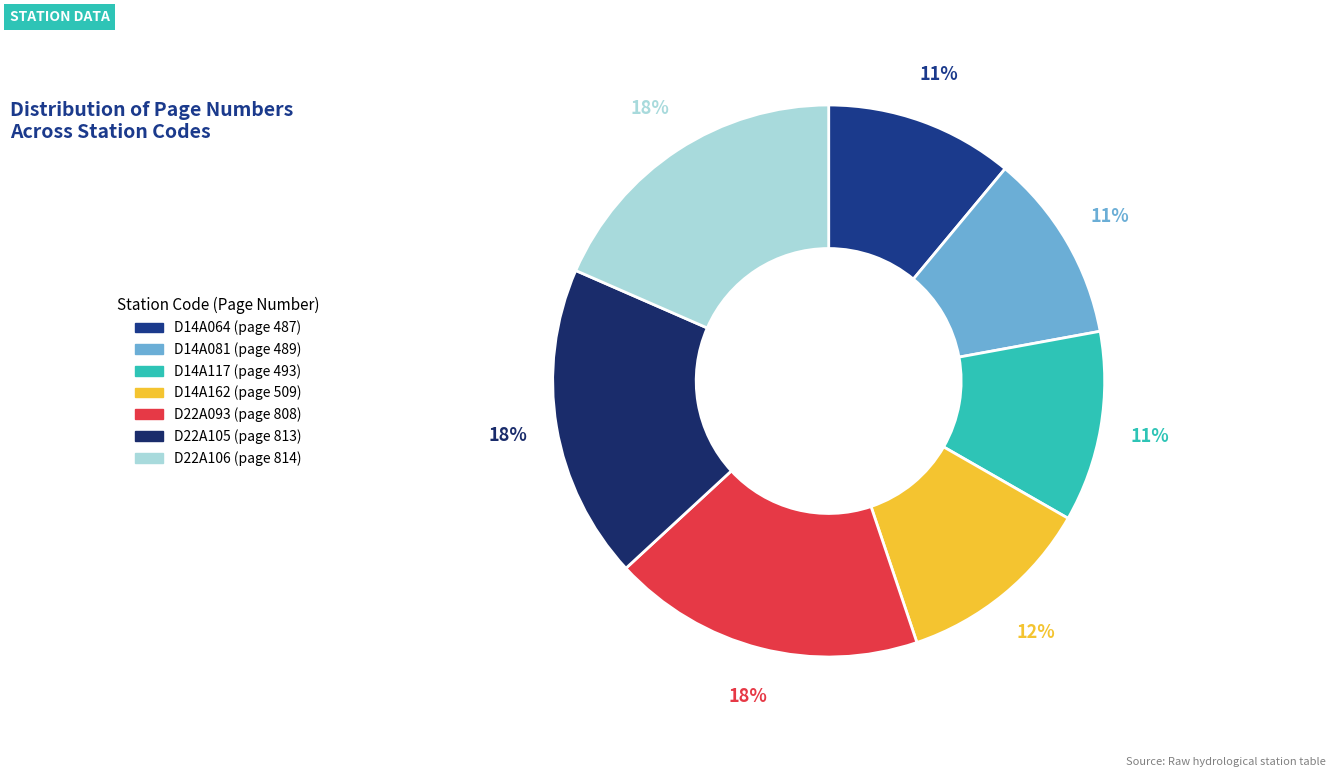

To the nearest percent, what portion does D14A064 represent?

11%